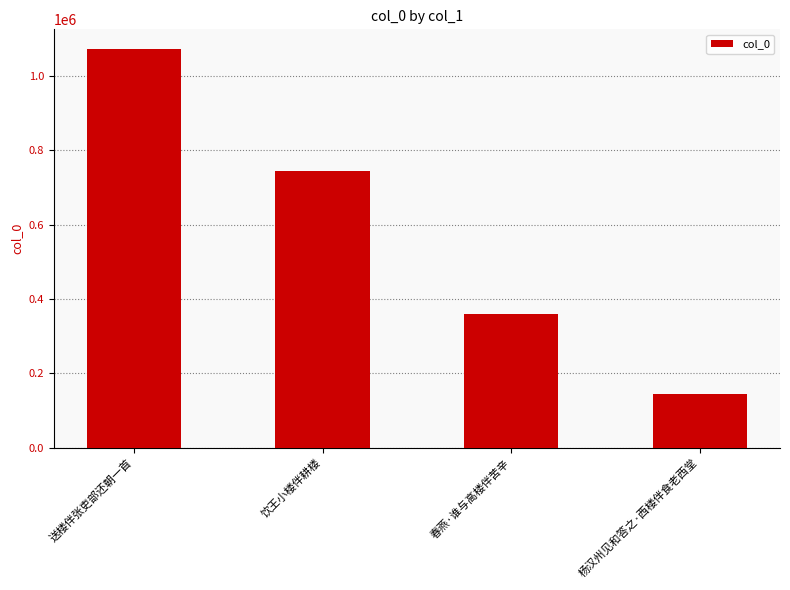

Which has a higher value, 杨汉州见和答之·西楼伴食老西堂 or 春燕·谁与高楼伴苦辛?

春燕·谁与高楼伴苦辛